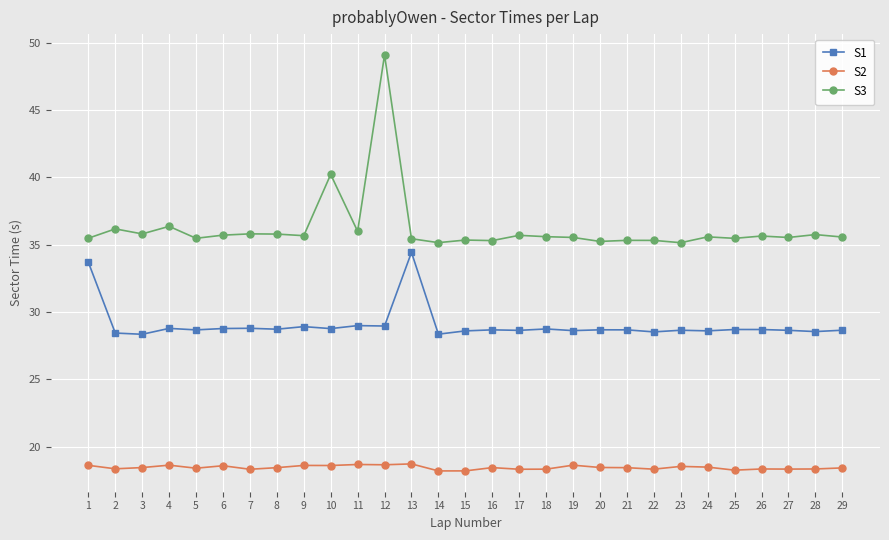

What is the sum of the S2 values at 21 and 28?

36.8